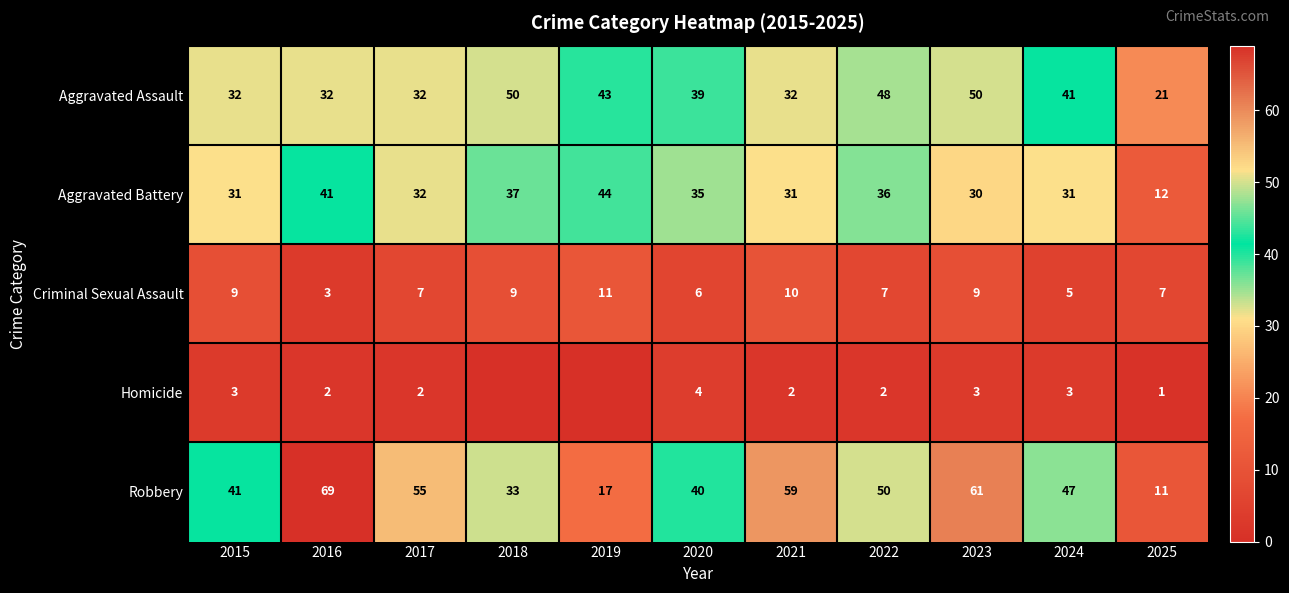

At 2020, list the series in order from smallest to largest.

Homicide, Criminal Sexual Assault, Aggravated Battery, Aggravated Assault, Robbery